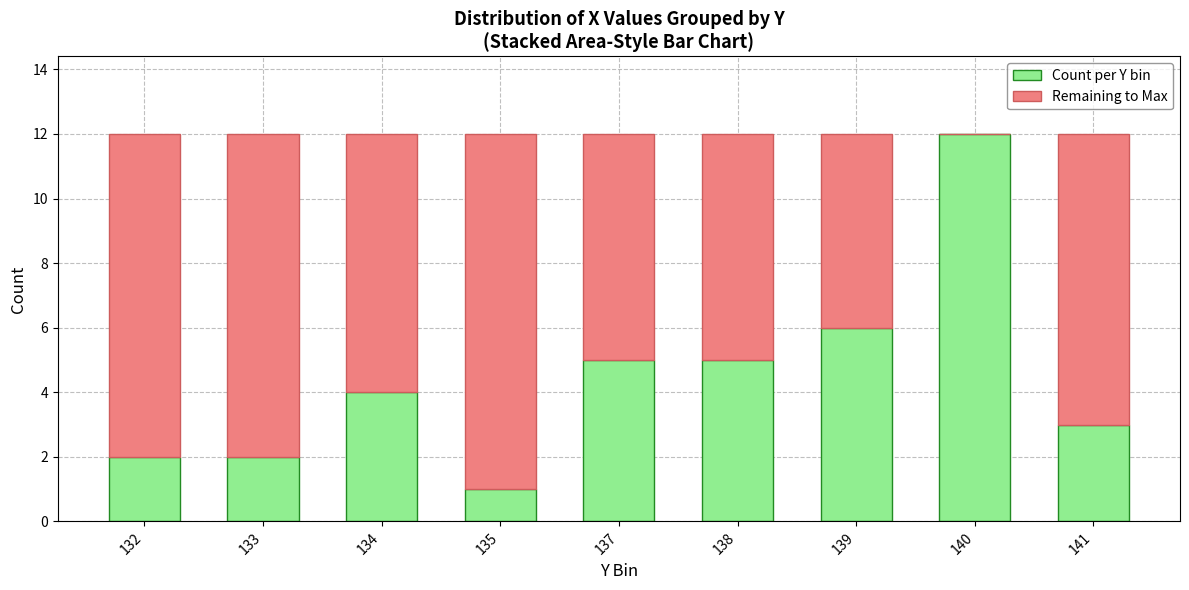

What is the highest value of the Count per Y bin series?

12